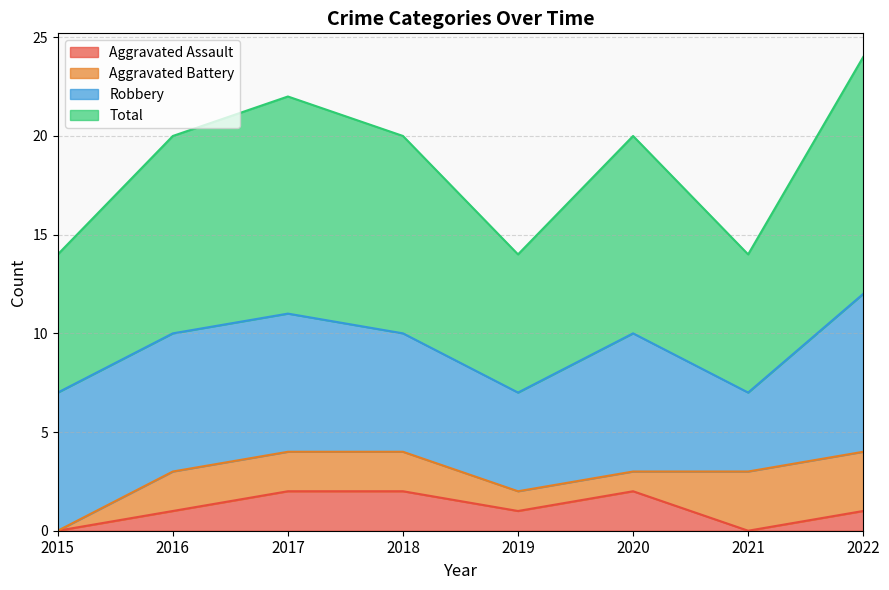

In Aggravated Assault, how many points are higher than both neighbors (excluding endpoints)?

1